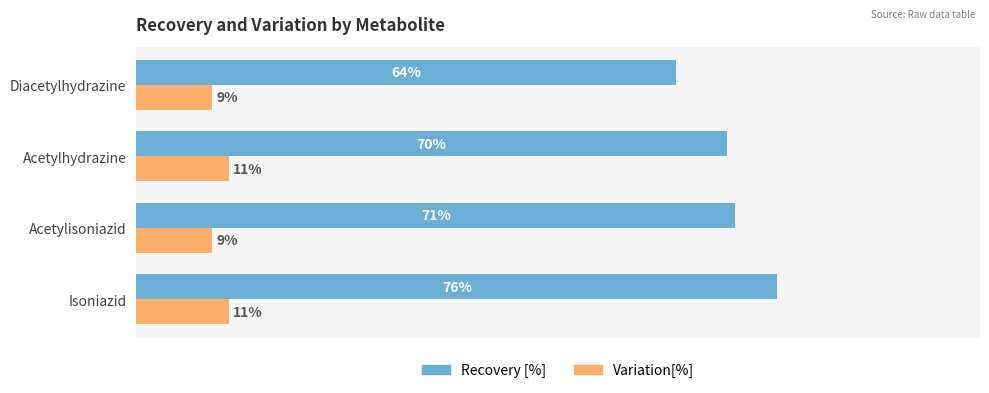

Rank the series by their average value, from highest to lowest.

Recovery [%], Variation[%]